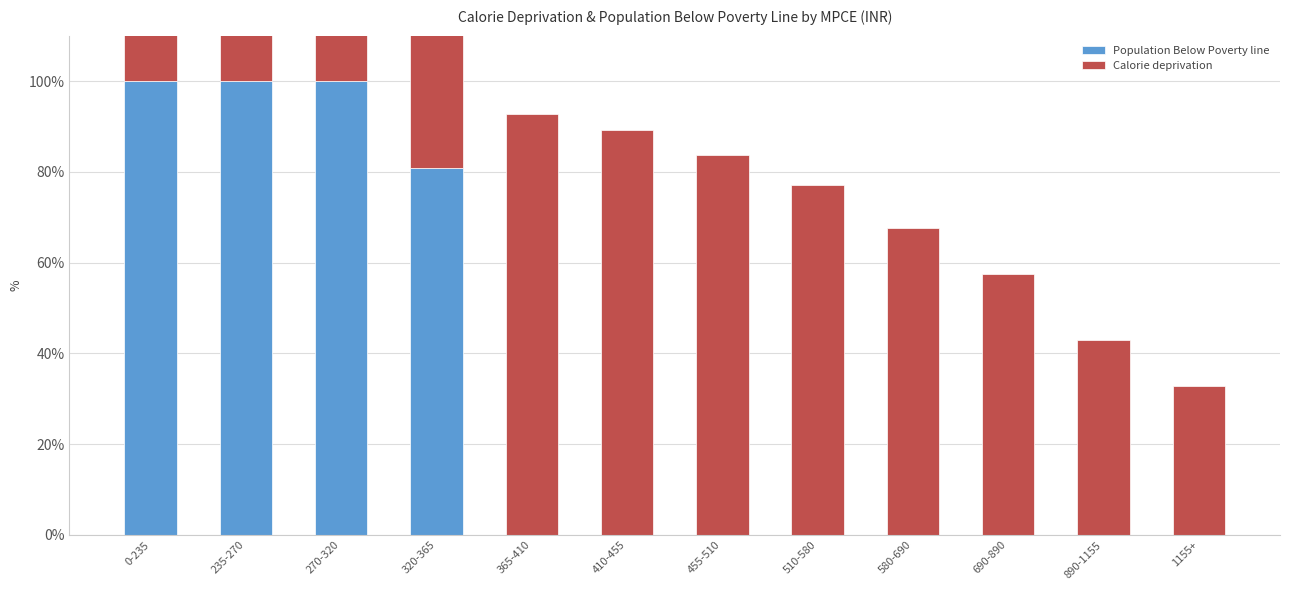

Rank the series by their average value, from highest to lowest.

Calorie deprivation, Population Below Poverty line